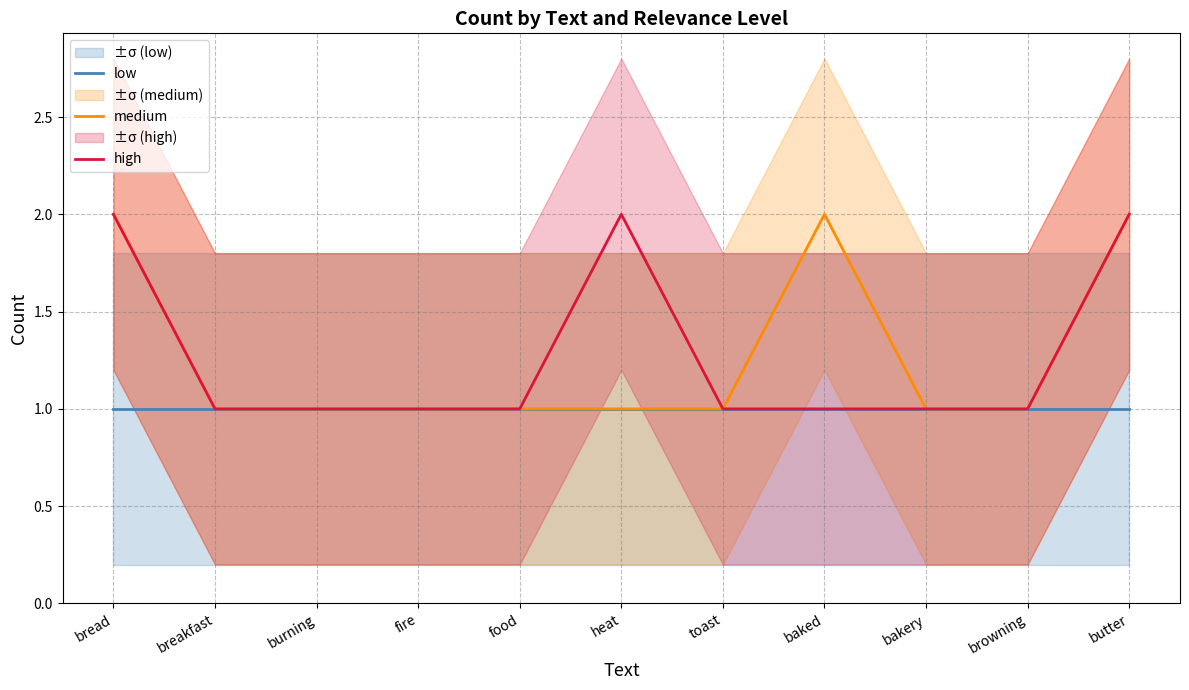

How many high values are between 1 and 2?

11